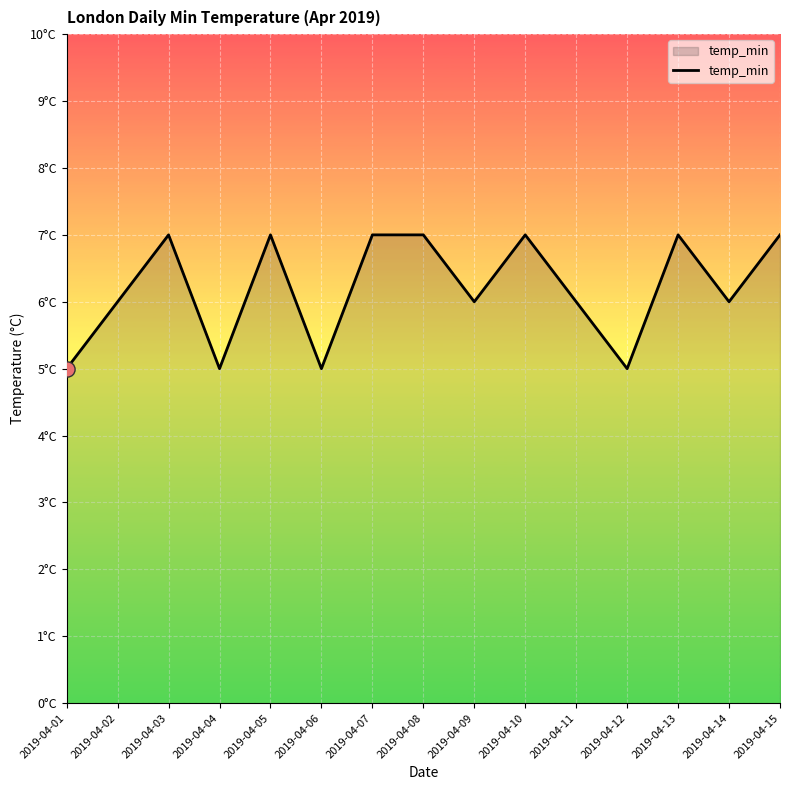

What is the ratio of the value at 2019-04-10 to the value at 2019-04-03?

1.0